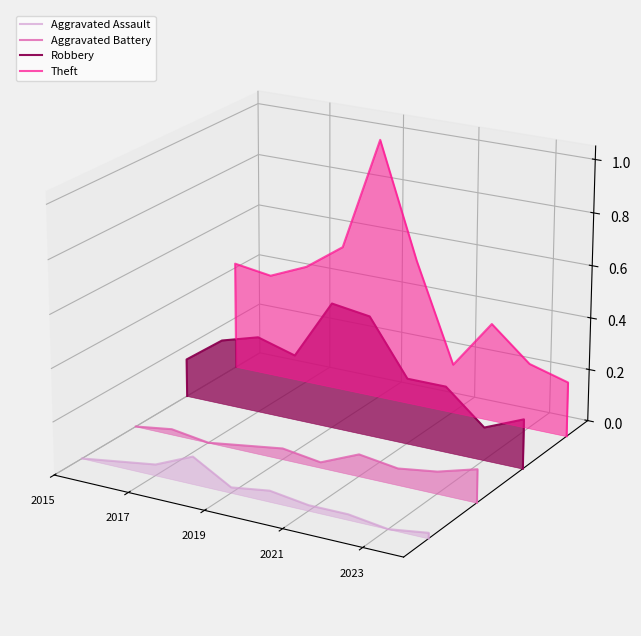

True or false: Aggravated Battery and Theft cross at least once.

False